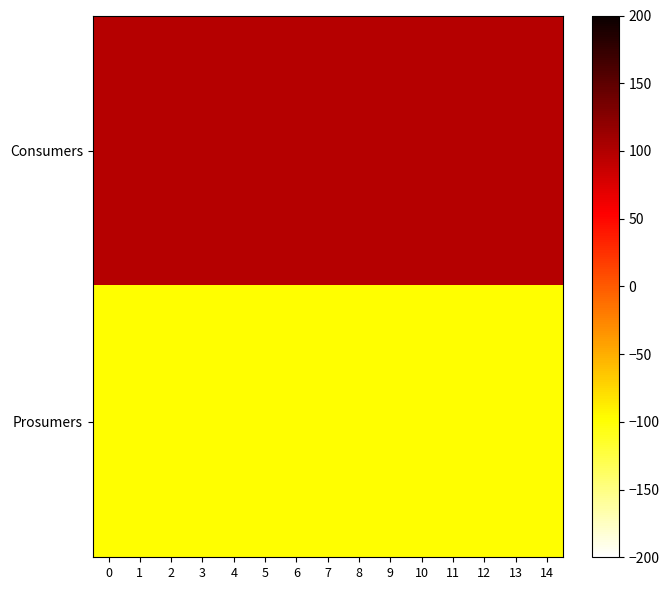

Reading right to left, extract all data points from this chart.

Consumers: 14=97.5	13=97.5	12=97.5	11=97.5	10=97.5	9=97.5	8=97.5	7=97.5	6=97.5	5=97.5	4=97.5	3=97.5	2=97.5	1=97.5	0=97.5
Prosumers: 14=-97.5	13=-97.5	12=-97.5	11=-97.5	10=-97.5	9=-97.5	8=-97.5	7=-97.5	6=-97.5	5=-97.5	4=-97.5	3=-97.5	2=-97.5	1=-97.5	0=-97.5